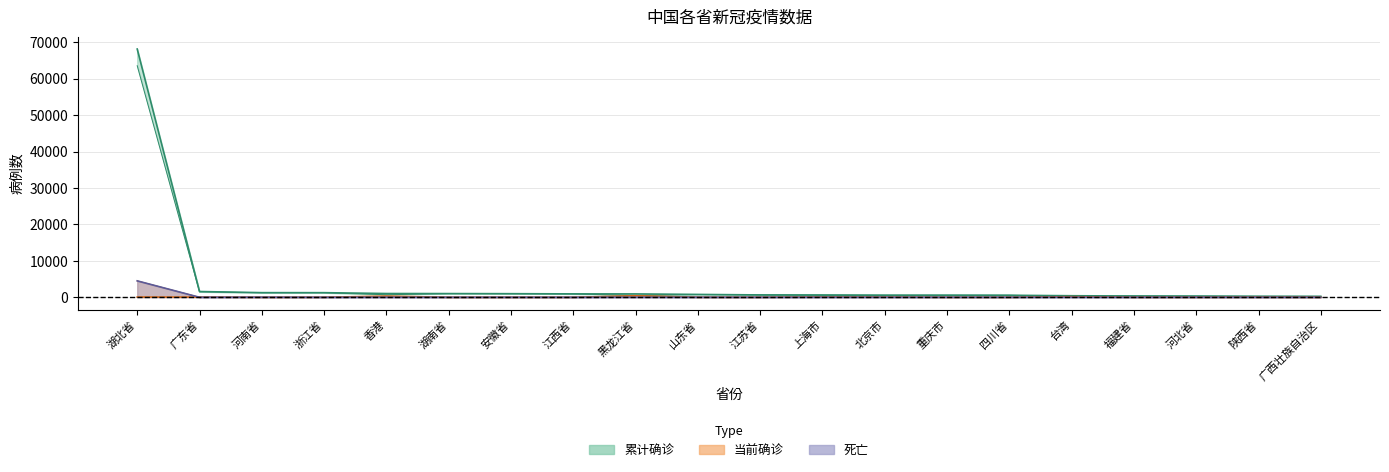

What is the spread (max minus min) of values at 四川省?

558